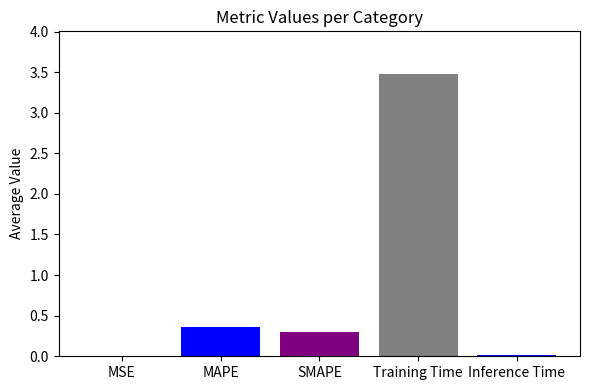

The value at MAPE is 0.6. True or false?

False